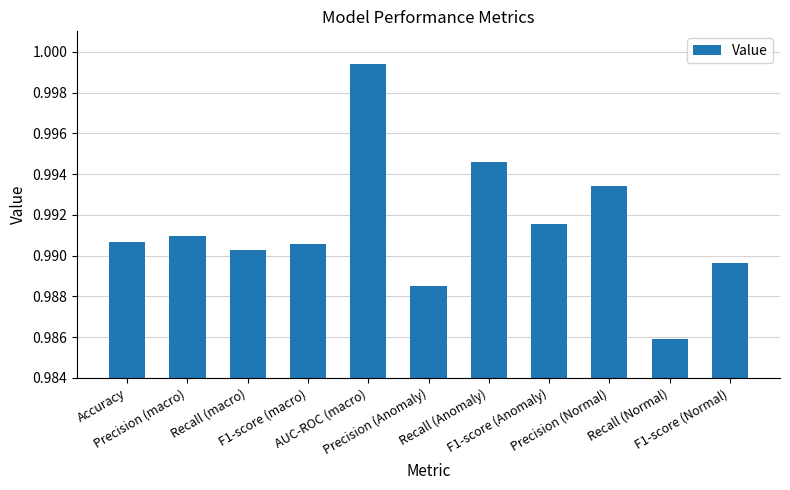

What is the value of the 6th bar from the left?

1.0